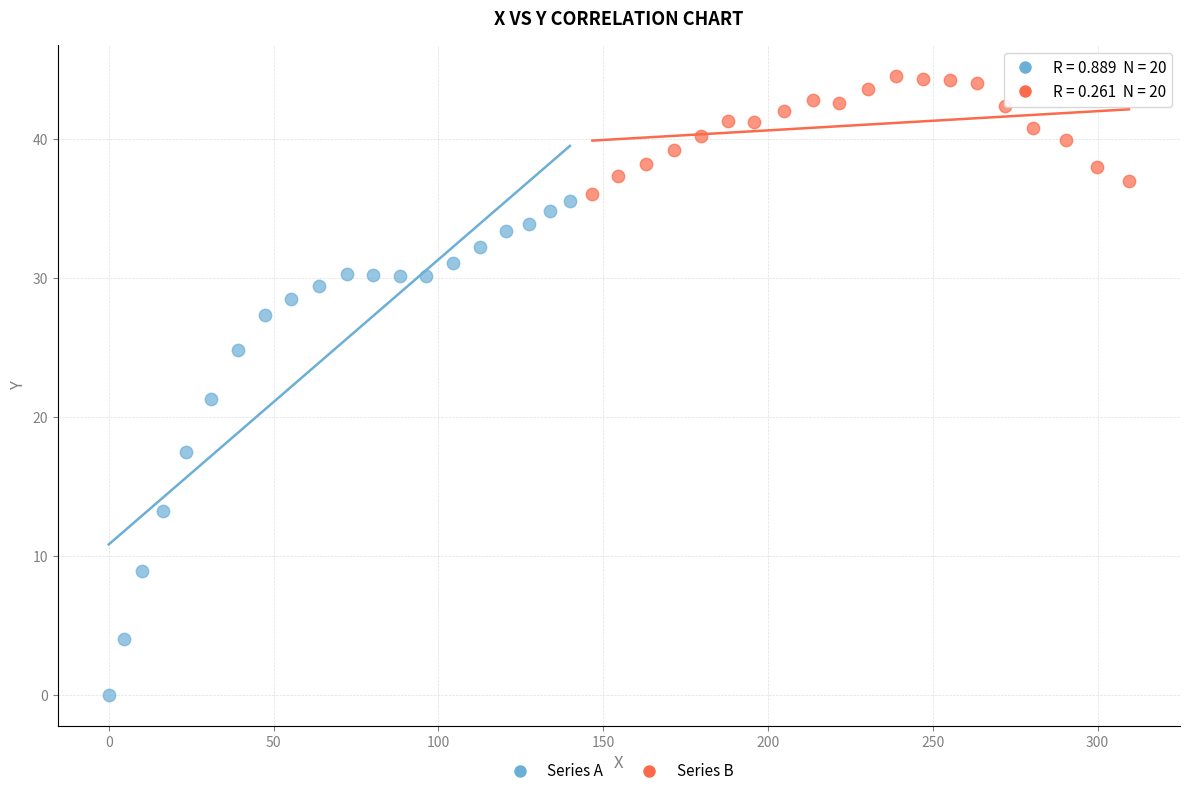

Which series contains the highest Y value?

Series B